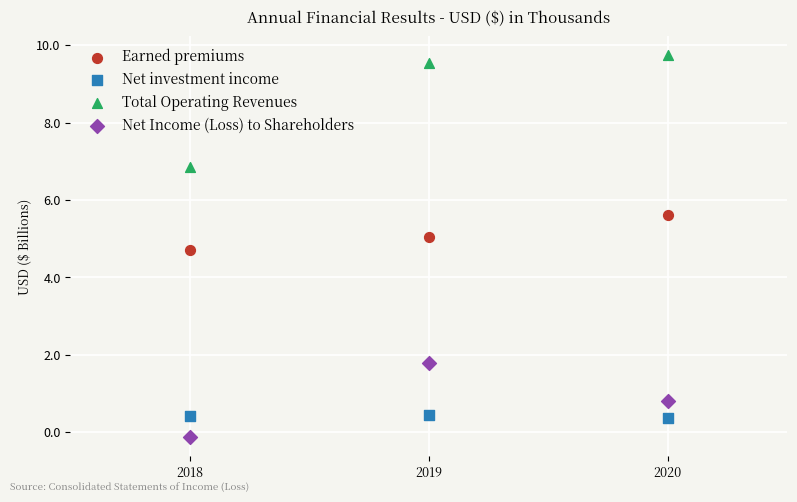

Across all data points, what is the range of Y values (max minus min)?

9.9